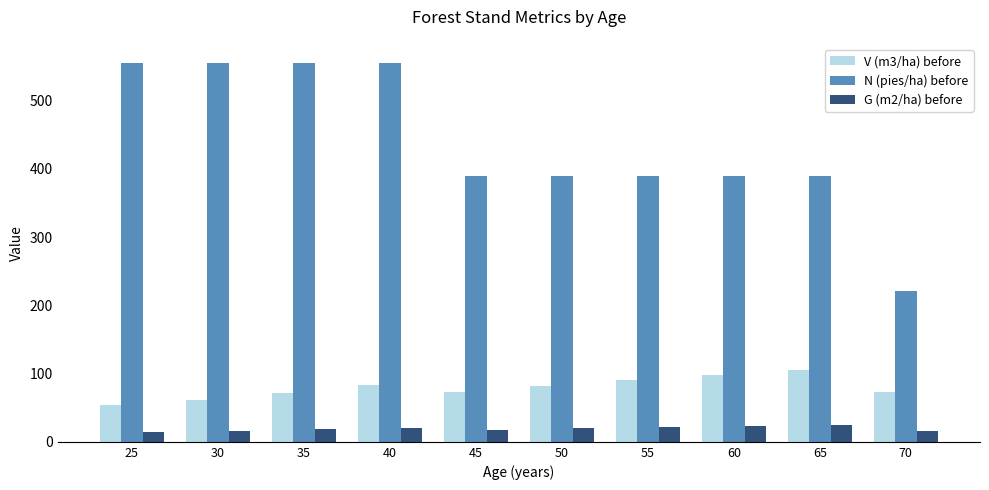

What is the difference between the maximum and minimum values in the N (pies/ha) before series?

333.7